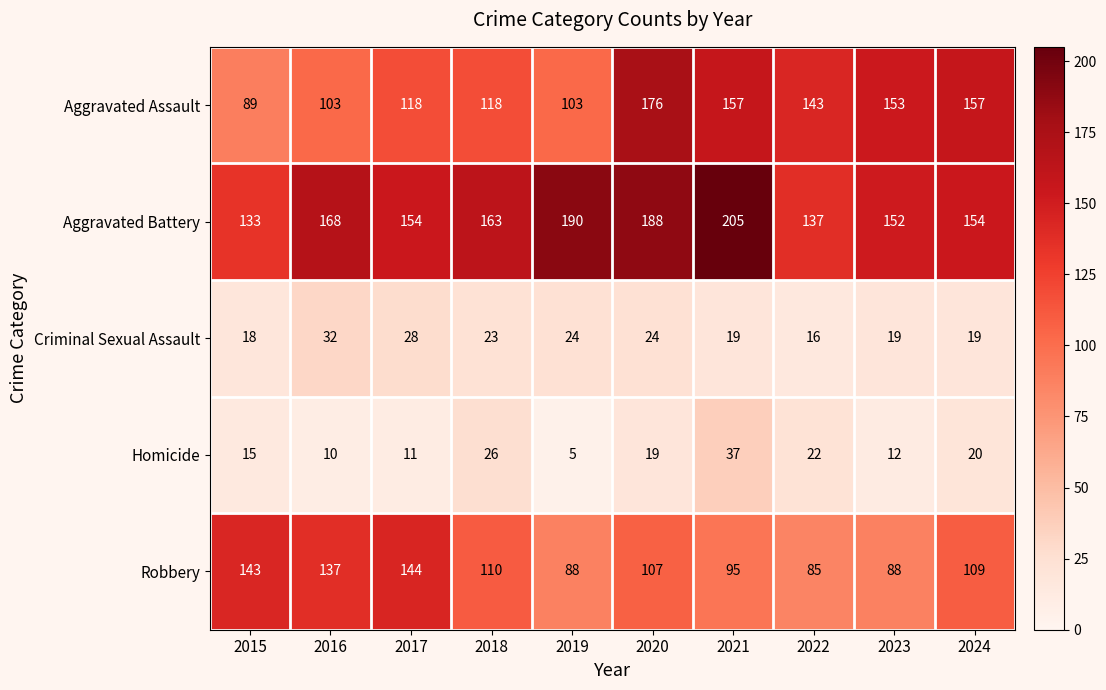

At how many categories does at least one series exceed 78?

10